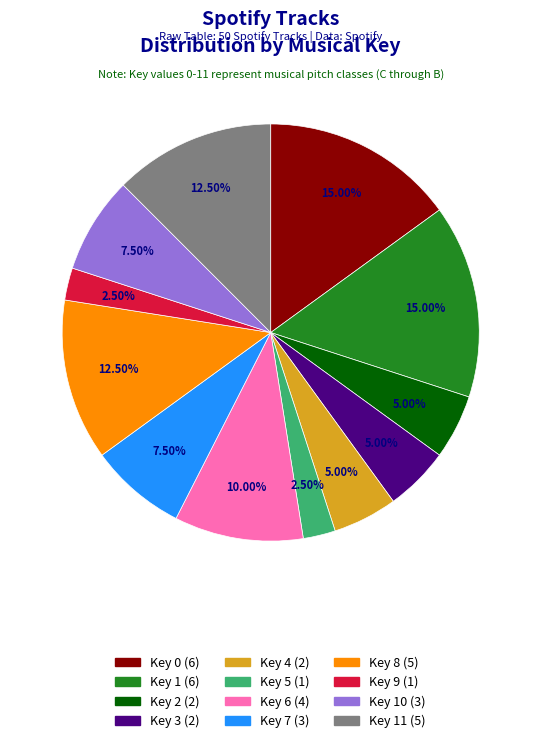

Count the number of slices in the pie.

12